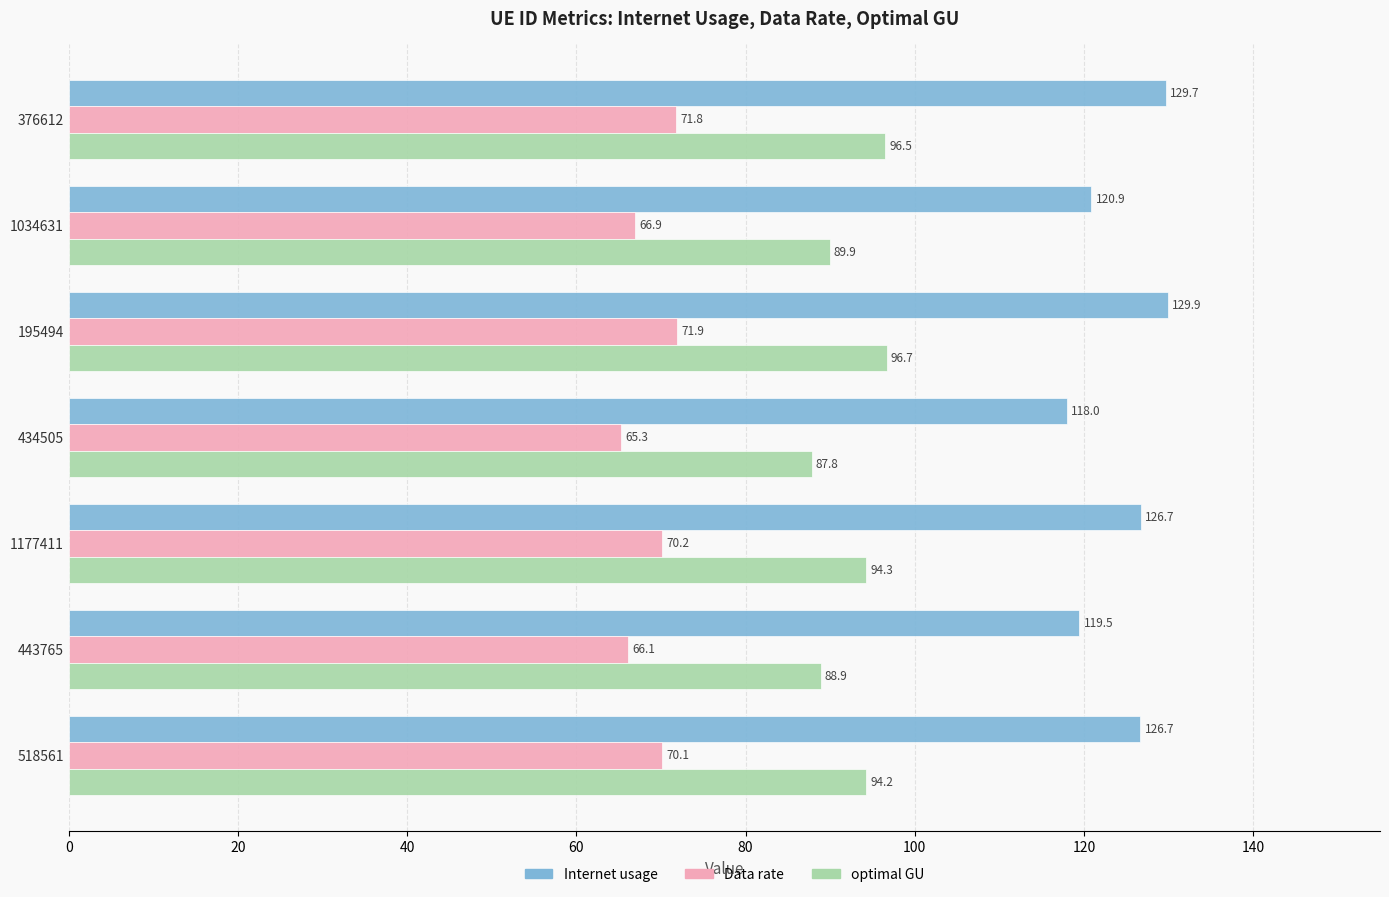

Which series has the widest spread of values?

Internet usage